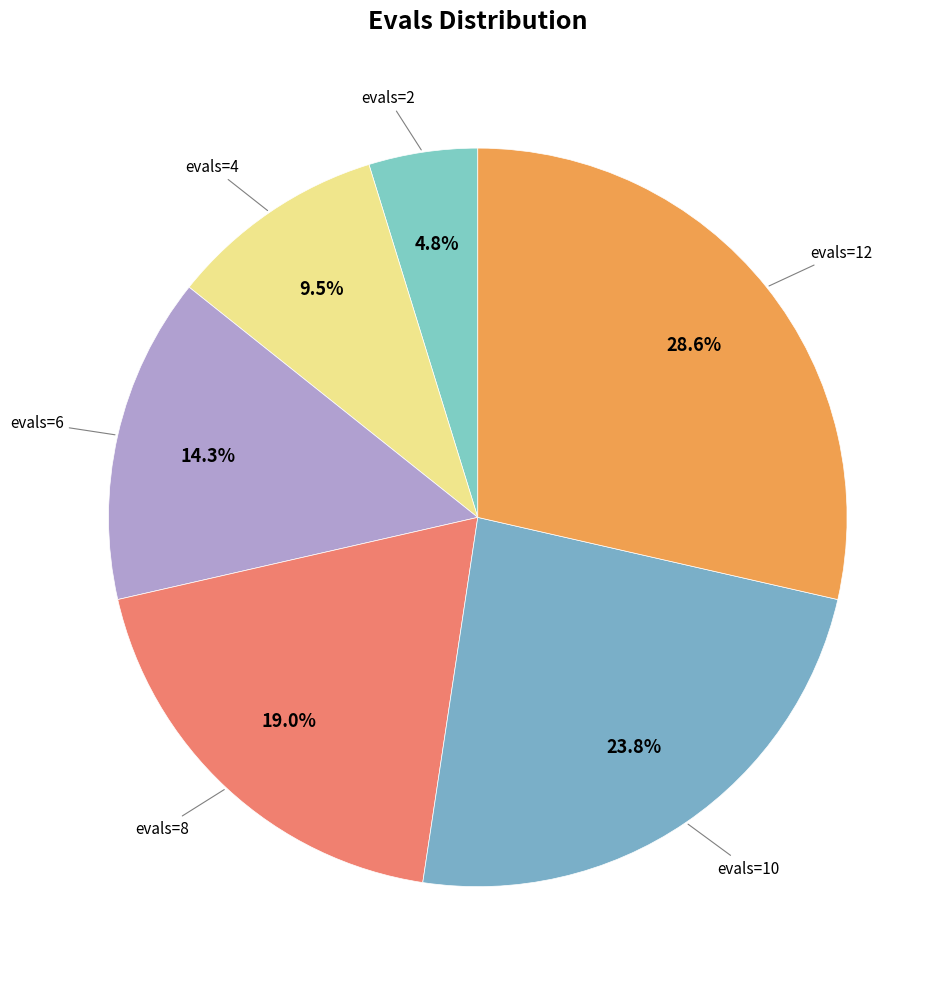

How many slices are in this pie chart?

6